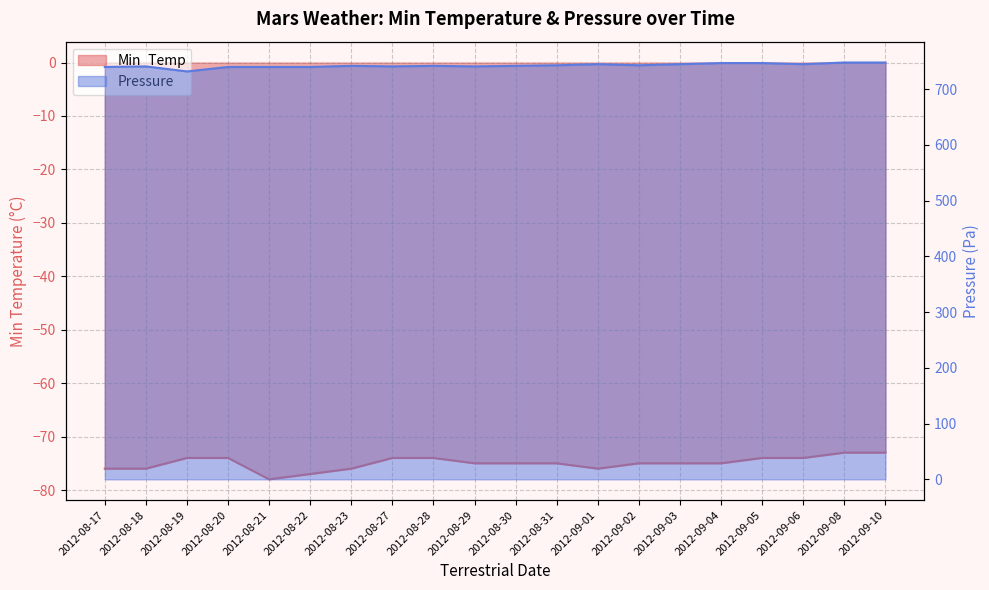

True or false: Min_Temp has a value of -16 at 2012-09-08.

False